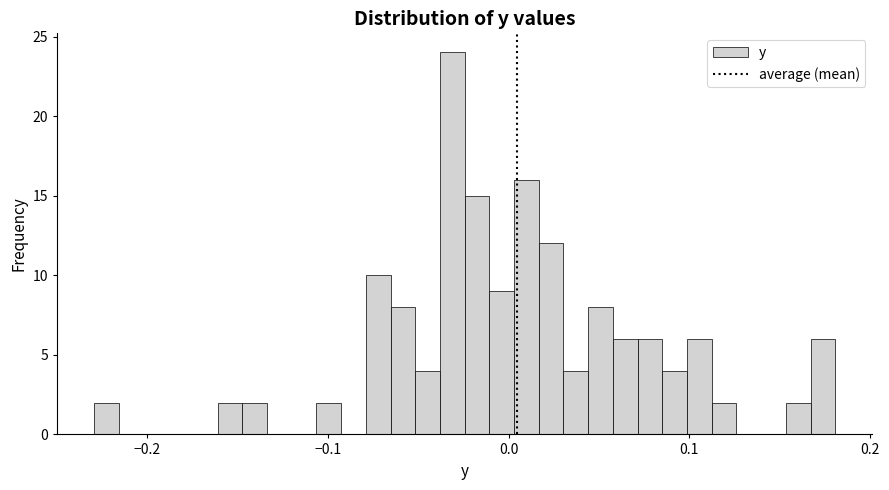

Around what value on the x-axis is the tallest bar? Give the approximate position of its centre, as read against the axis.

-0.03